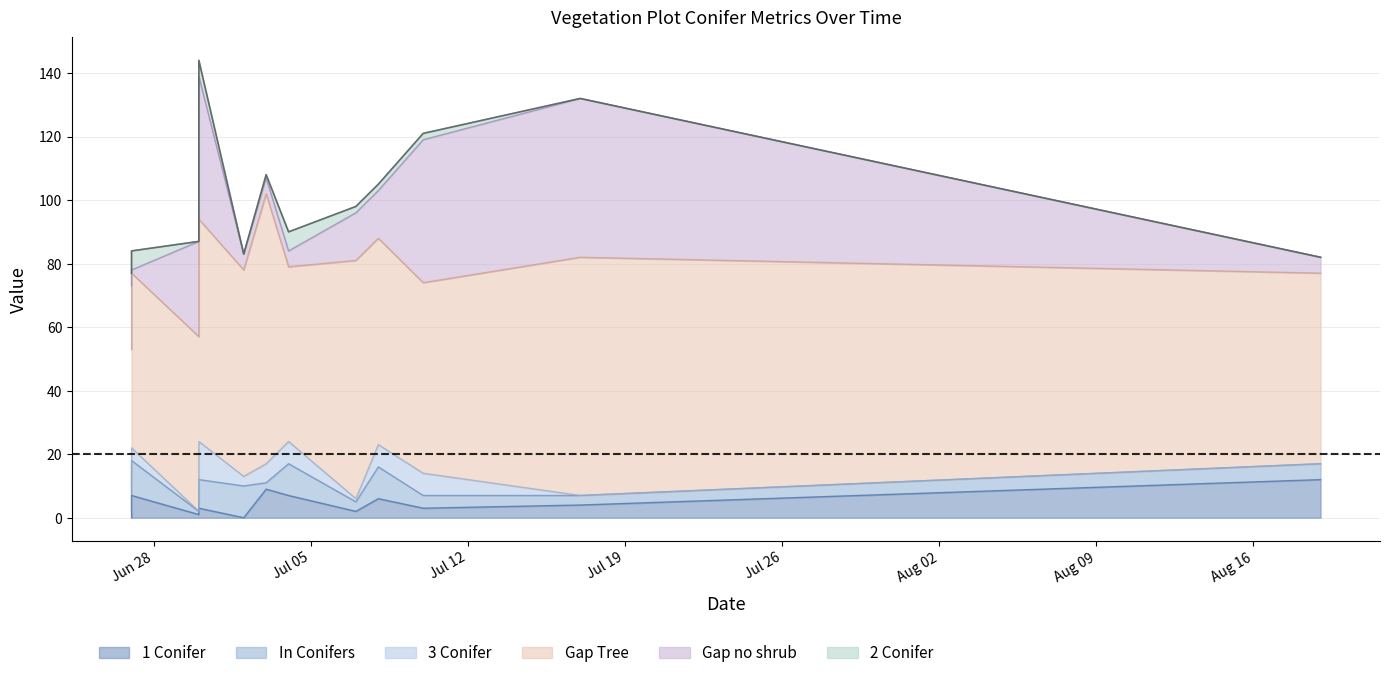

What is the difference between the highest and lowest values at 2014-07-17?

75